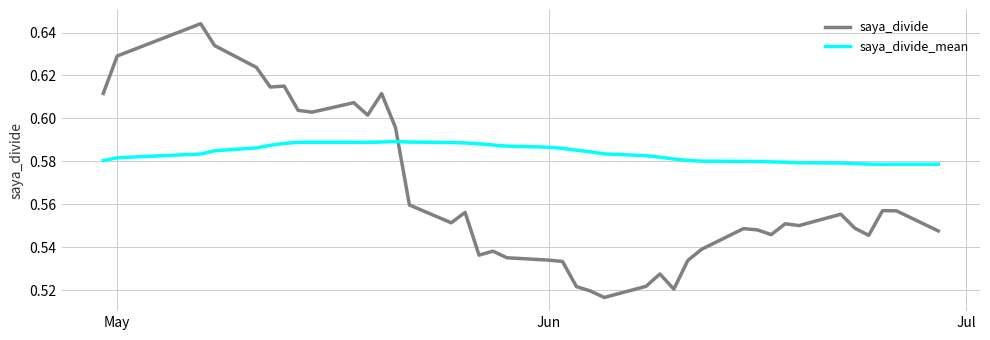

True or false: saya_divide_mean and saya_divide cross at least once.

True